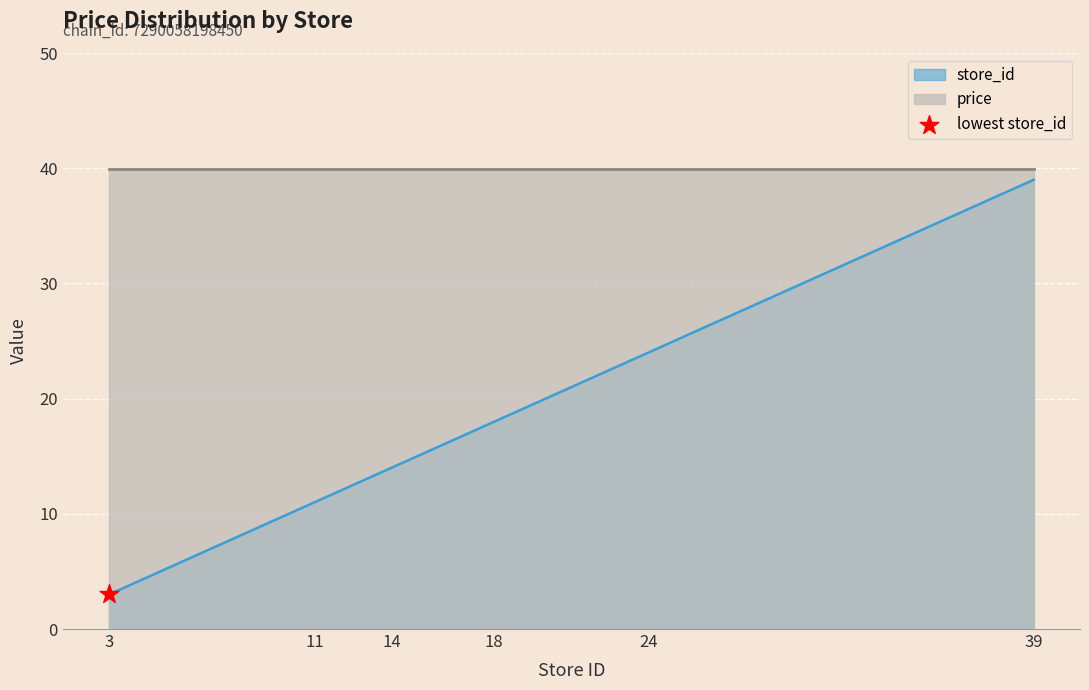

Approximately how many times larger is the value at 24 compared to 14?

1.7